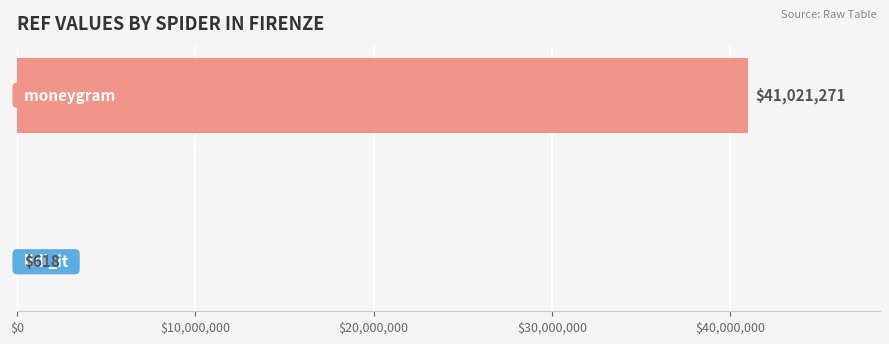

What is the greatest value displayed?

41021271